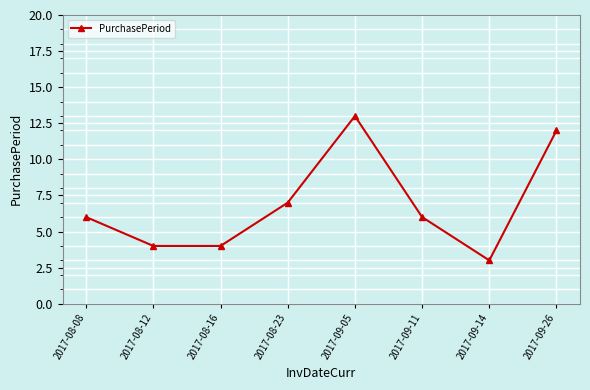

What is the difference between the second highest and second lowest values?

8